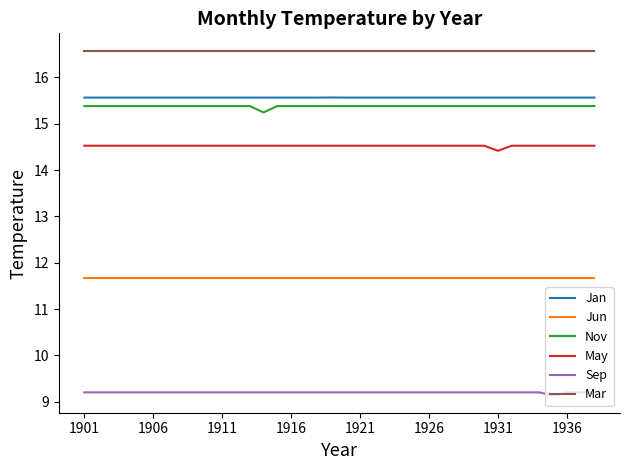

Reading right to left, what are all the values shown in this chart?

Jan: 15.6	15.6	15.6	15.6	15.6	15.6	15.6	15.6	15.6	15.6	15.6	15.6	15.6	15.6	15.6	15.6	15.6	15.6	15.6	15.6	15.6	15.6	15.6	15.6	15.6	15.6	15.6	15.6	15.6	15.6	15.6	15.6	15.6	15.6	15.6	15.6	15.6	15.6
Jun: 11.7	11.7	11.7	11.7	11.7	11.7	11.7	11.7	11.7	11.7	11.7	11.7	11.7	11.7	11.7	11.7	11.7	11.7	11.7	11.7	11.7	11.7	11.7	11.7	11.7	11.7	11.7	11.7	11.7	11.7	11.7	11.7	11.7	11.7	11.7	11.7	11.7	11.7
Nov: 15.4	15.4	15.4	15.4	15.4	15.4	15.4	15.4	15.4	15.4	15.4	15.4	15.4	15.4	15.4	15.4	15.4	15.4	15.4	15.4	15.4	15.4	15.4	15.4	15.2	15.4	15.4	15.4	15.4	15.4	15.4	15.4	15.4	15.4	15.4	15.4	15.4	15.4
May: 14.5	14.5	14.5	14.5	14.5	14.5	14.5	14.4	14.5	14.5	14.5	14.5	14.5	14.5	14.5	14.5	14.5	14.5	14.5	14.5	14.5	14.5	14.5	14.5	14.5	14.5	14.5	14.5	14.5	14.5	14.5	14.5	14.5	14.5	14.5	14.5	14.5	14.5
Sep: 9.2	9.2	9.2	9.1	9.2	9.2	9.2	9.2	9.2	9.2	9.2	9.2	9.2	9.2	9.2	9.2	9.2	9.2	9.2	9.2	9.2	9.2	9.2	9.2	9.2	9.2	9.2	9.2	9.2	9.2	9.2	9.2	9.2	9.2	9.2	9.2	9.2	9.2
Mar: 16.6	16.6	16.6	16.6	16.6	16.6	16.6	16.6	16.6	16.6	16.6	16.6	16.6	16.6	16.6	16.6	16.6	16.6	16.6	16.6	16.6	16.6	16.6	16.6	16.6	16.6	16.6	16.6	16.6	16.6	16.6	16.6	16.6	16.6	16.6	16.6	16.6	16.6